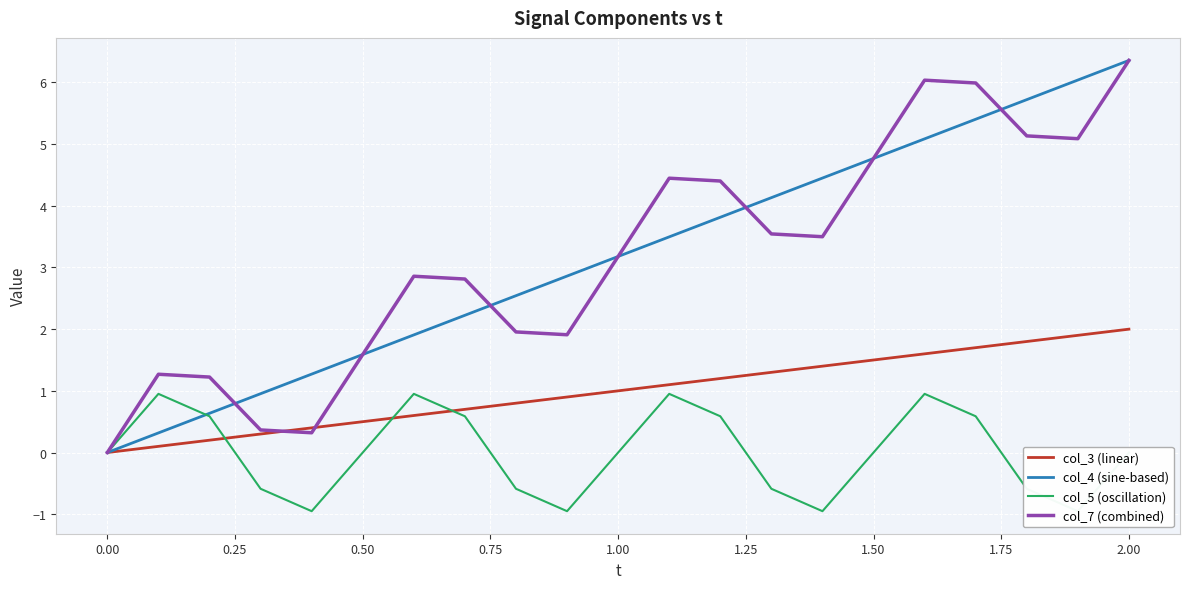

The value of col_4 (sine-based) at 2.00 is 6.4. True or false?

True